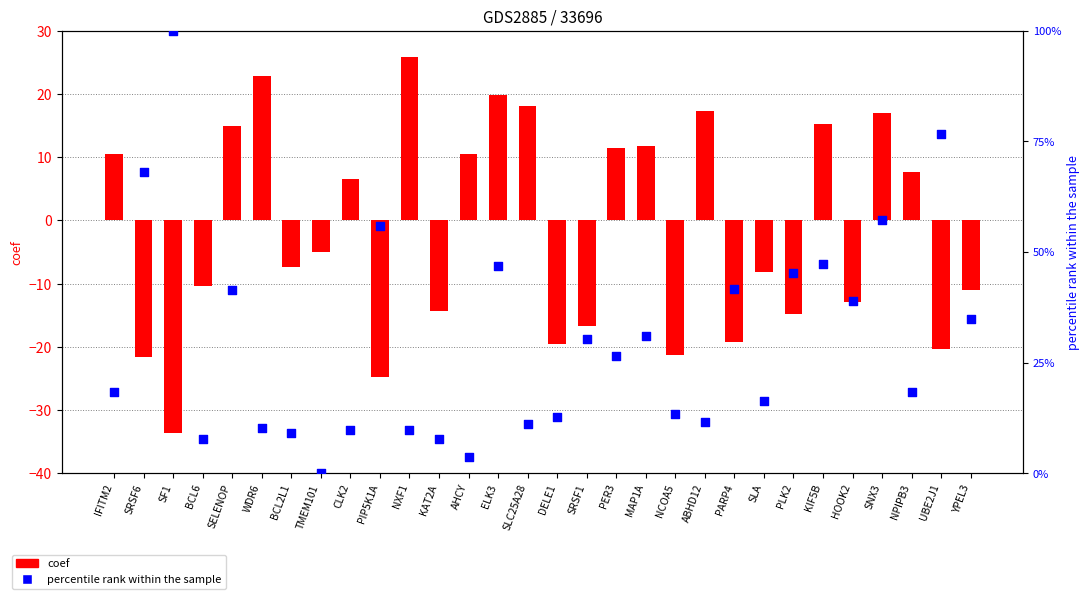

Which series has the largest total across all categories?

percentile rank within the sample